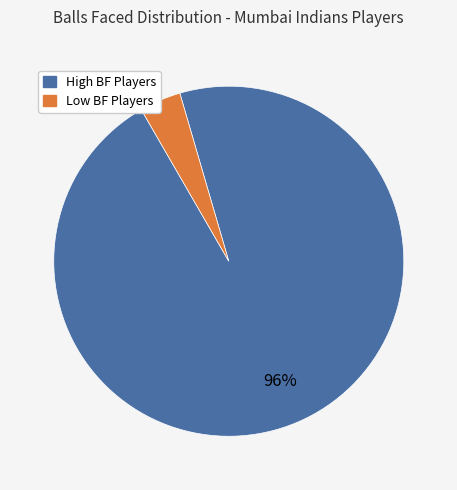

Does any single category account for the majority?

Yes